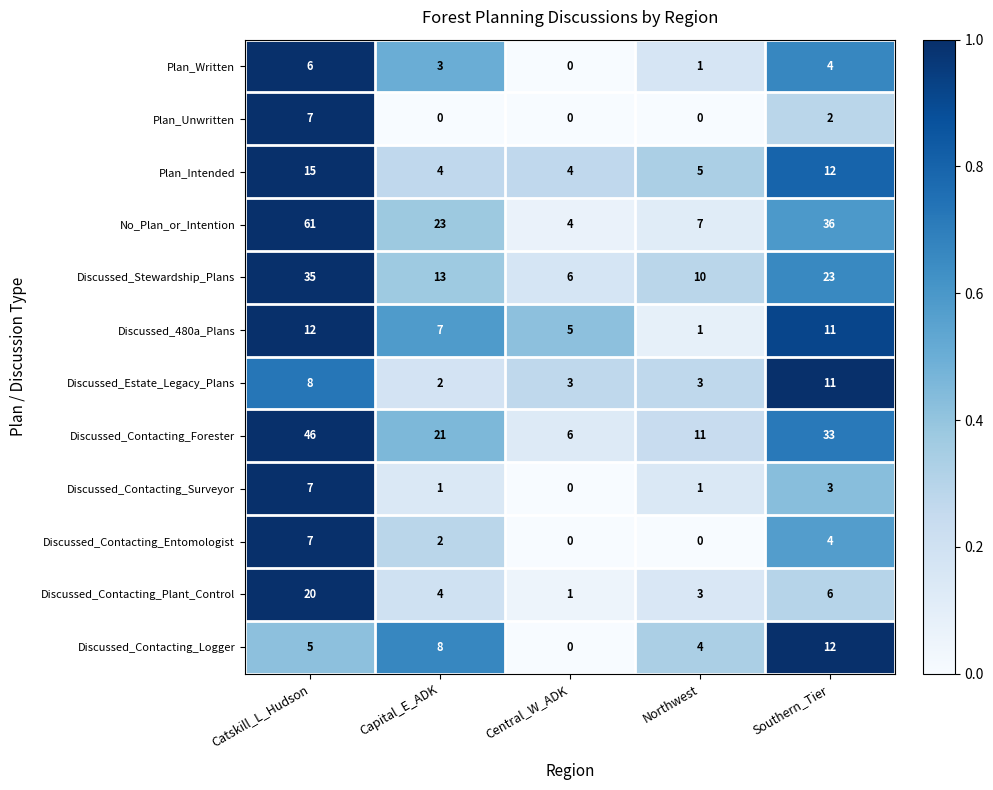

At which category is the sum across all series the highest?

Catskill_L_Hudson